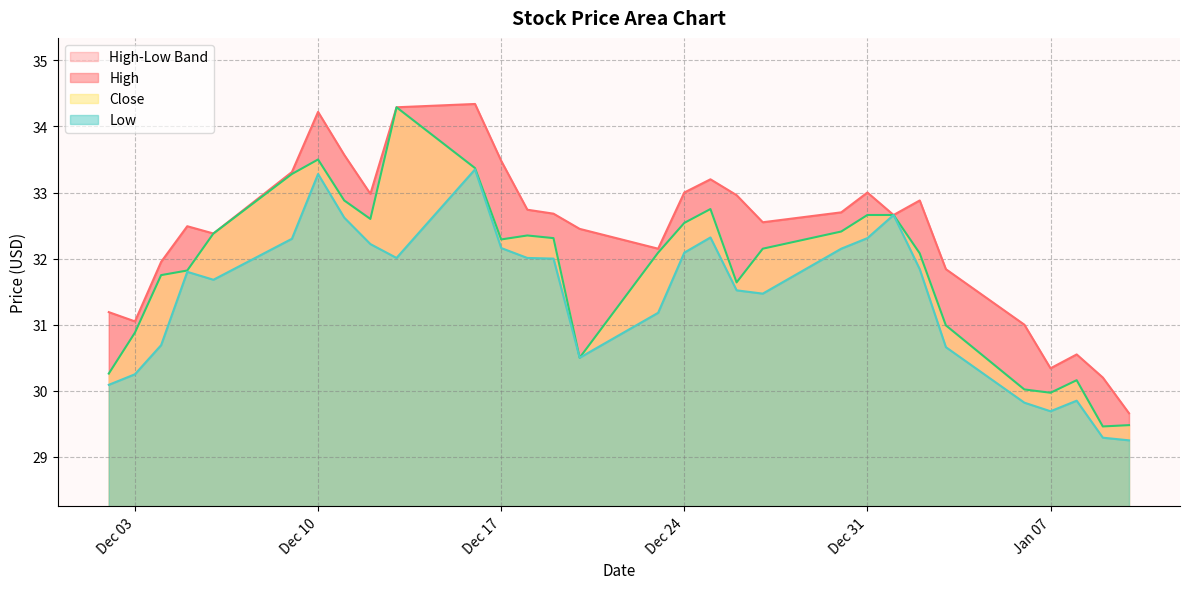

Which series has the largest total across all categories?

High